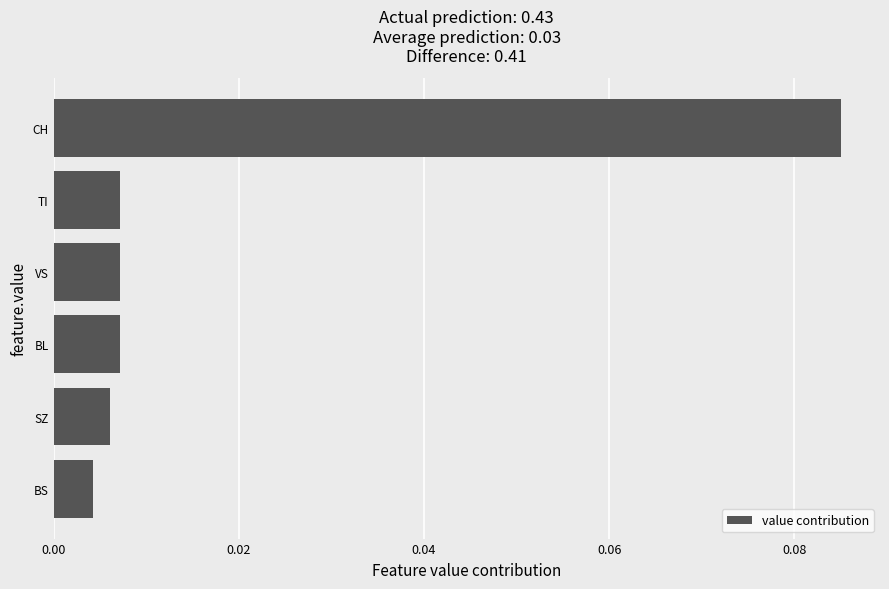

Where is the data nearest to the value 0?

BS